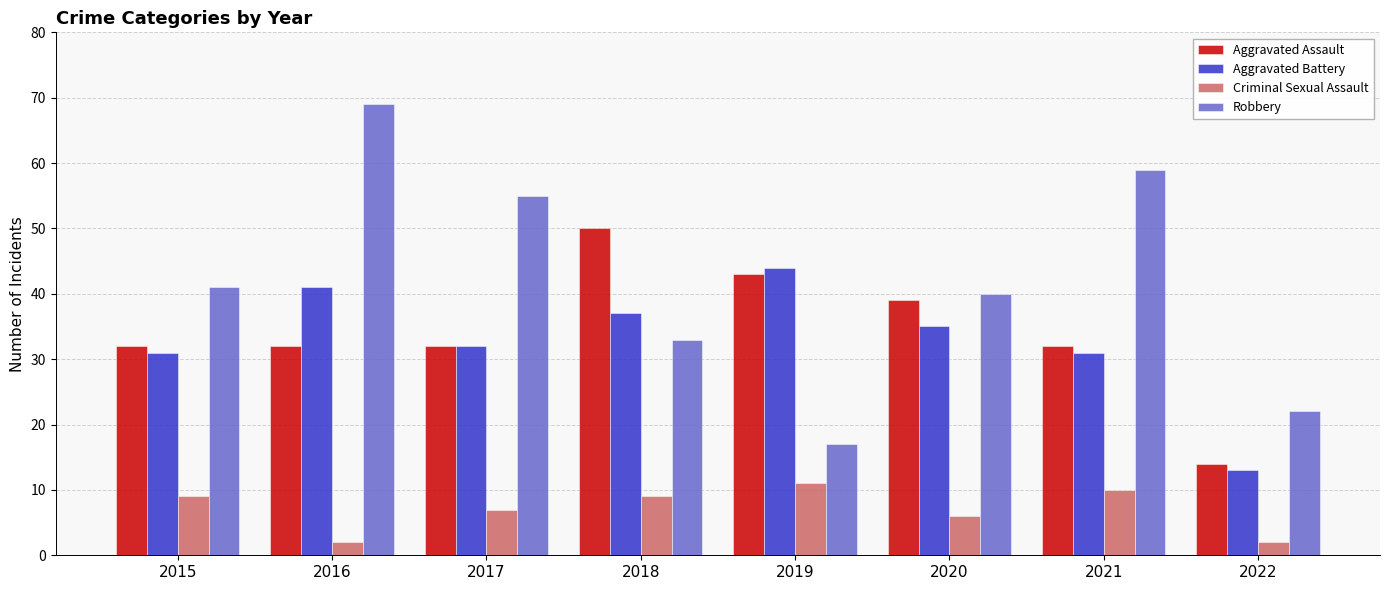

At which label is Criminal Sexual Assault closest to 6?

2020